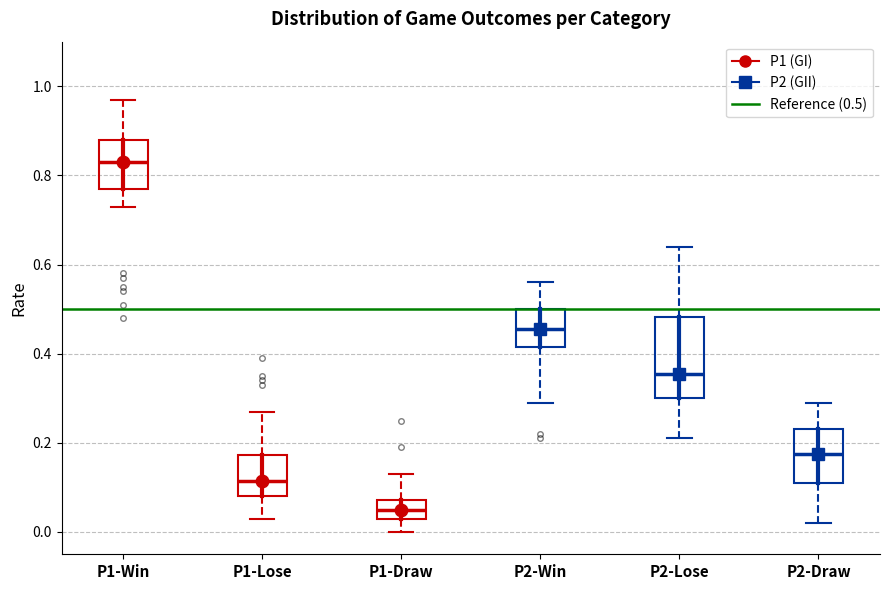

Reading left to right, transcribe this box plot: for each box, give where its median line is, the range the box spans, and where its two whiskers end, as read against the y-axis. The values are not printed on the chart, so give them approximately, as read against the axis.

P1-Win: median 0.84, box 0.78 to 0.88, whiskers 0.74 to 0.98
P1-Lose: median 0.12, box 0.08 to 0.18, whiskers 0.04 to 0.28
P1-Draw: median 0.06, box 0.04 to 0.08, whiskers 0.00 to 0.14
P2-Win: median 0.46, box 0.42 to 0.50, whiskers 0.30 to 0.56
P2-Lose: median 0.36, box 0.30 to 0.48, whiskers 0.22 to 0.64
P2-Draw: median 0.18, box 0.12 to 0.24, whiskers 0.02 to 0.30